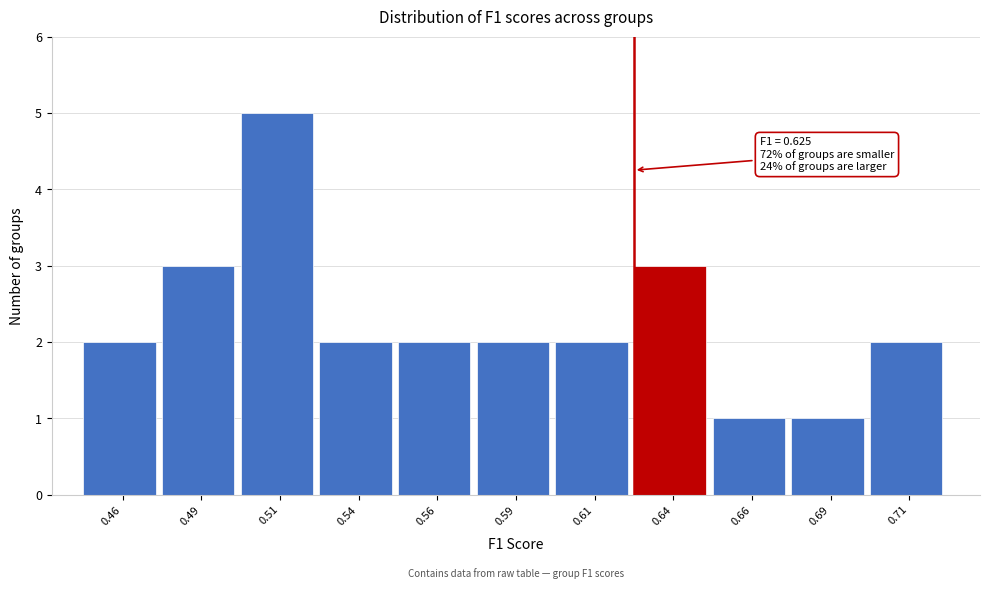

Over which range of the x-axis is the bar tallest?

0.500 to 0.525